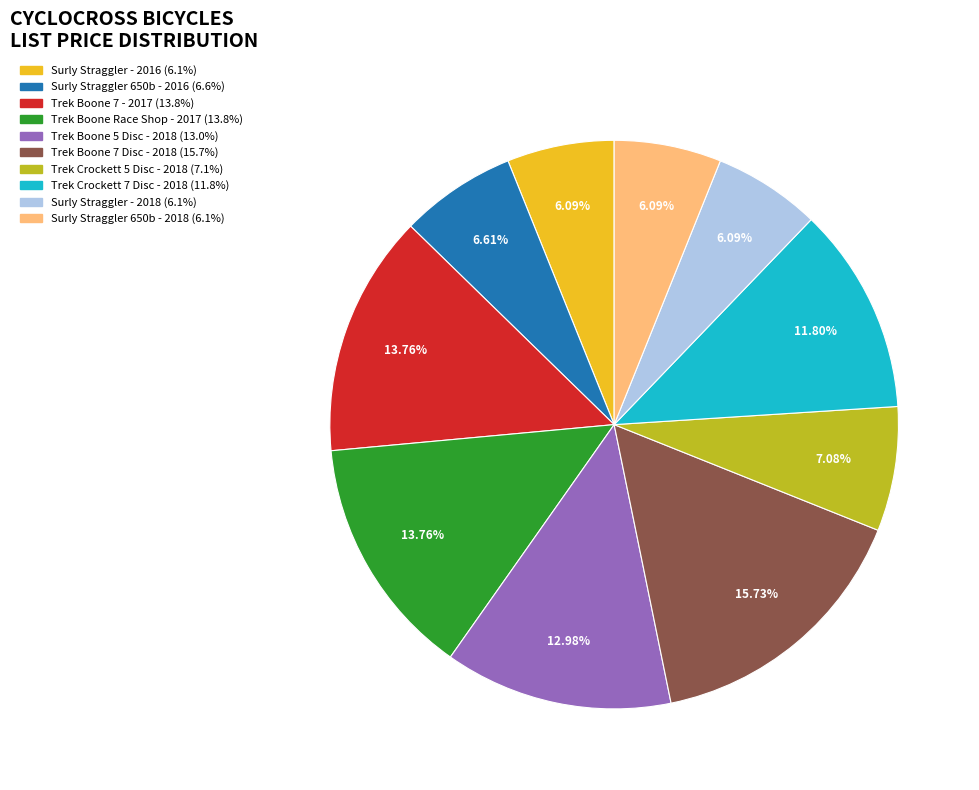

Which category has the biggest portion of the pie?

Trek Boone 7 Disc - 2018